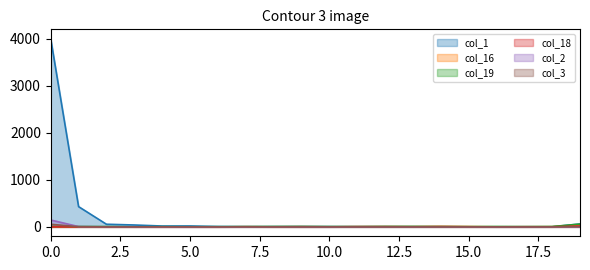

Where is the first local maximum for col_19?

1